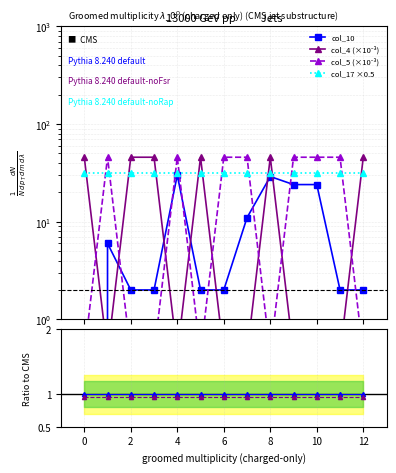

At how many categories does at least one series exceed 4?

13